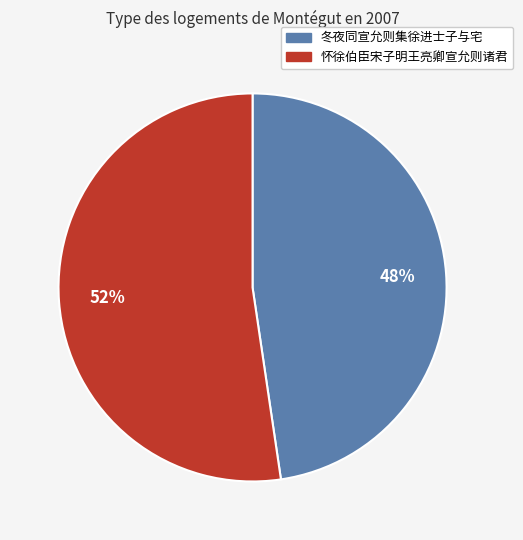

Combined, do 冬夜同宣允则集徐进士子与宅 and 怀徐伯臣宋子明王亮卿宣允则诸君 account for over 50%?

Yes